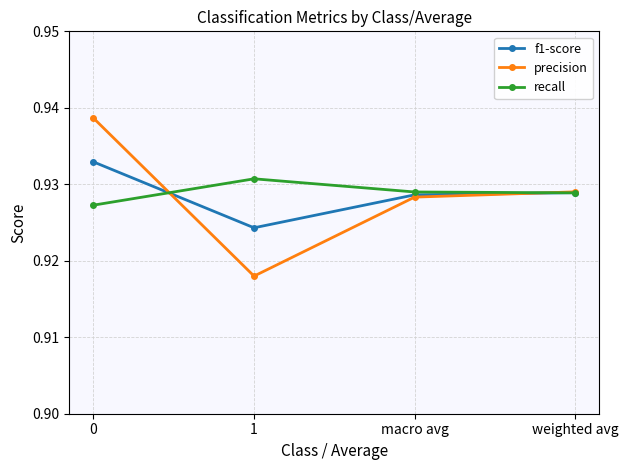

What position from the left is macro avg?

3